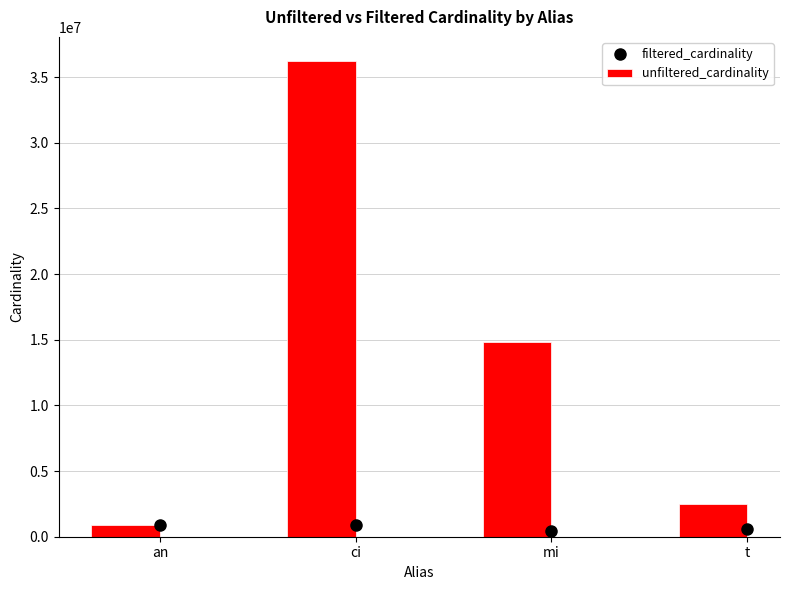

Reading left to right, transcribe all the data shown in this chart.

filtered_cardinality: an=901343	ci=867477	mi=451104	t=574556
unfiltered_cardinality: an=901343	ci=36244344	mi=14835720	t=2528312